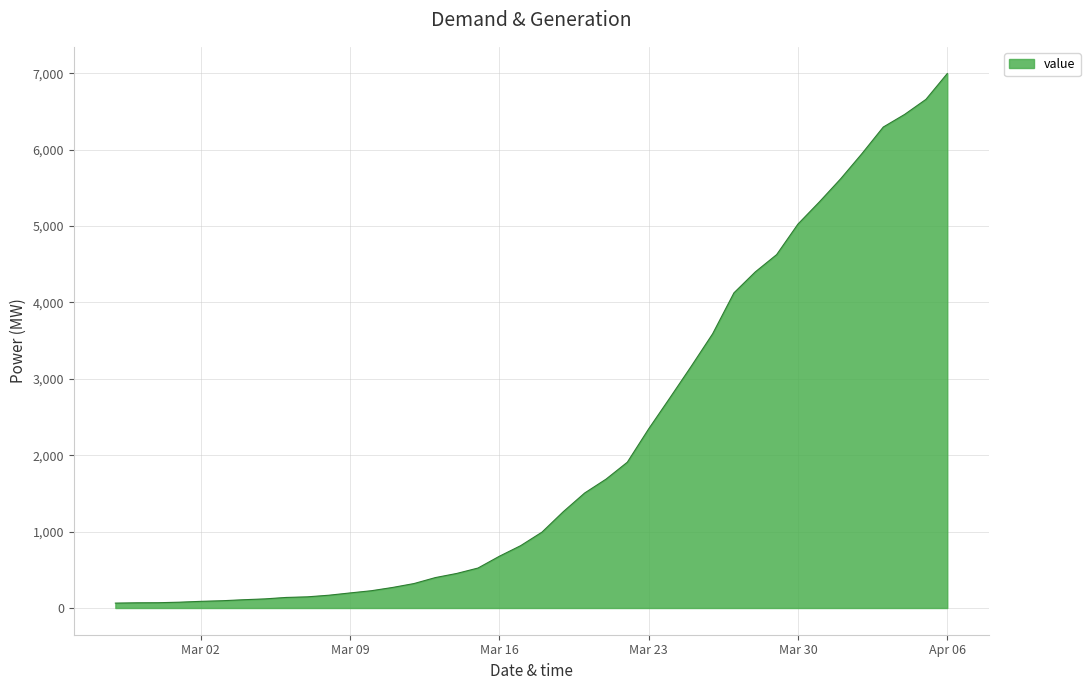

What is the difference between the maximum and minimum values?

6931